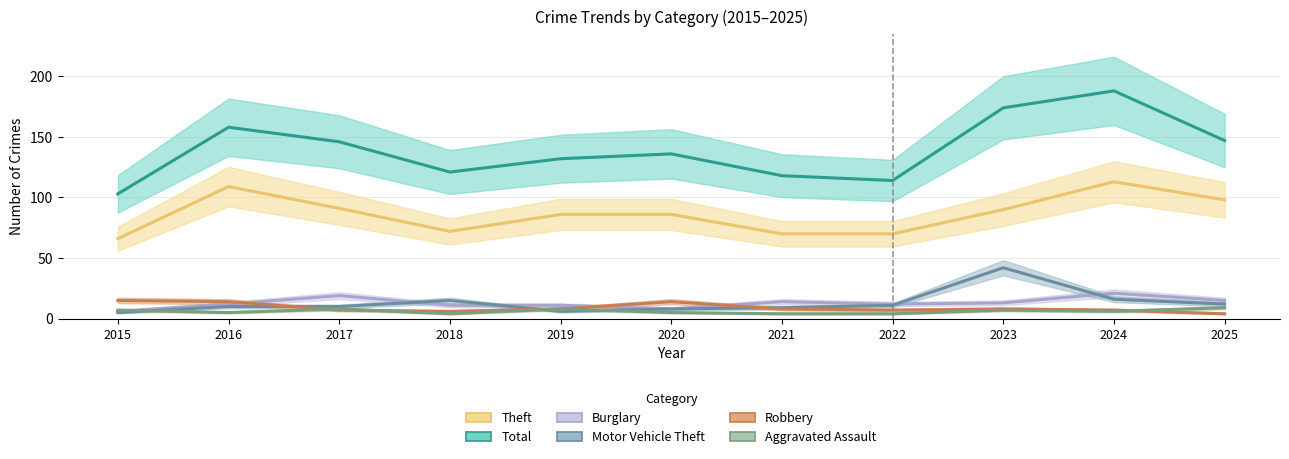

Rank the series at 2025 from lowest to highest value.

Robbery, Aggravated Assault, Motor Vehicle Theft, Burglary, Theft, Total